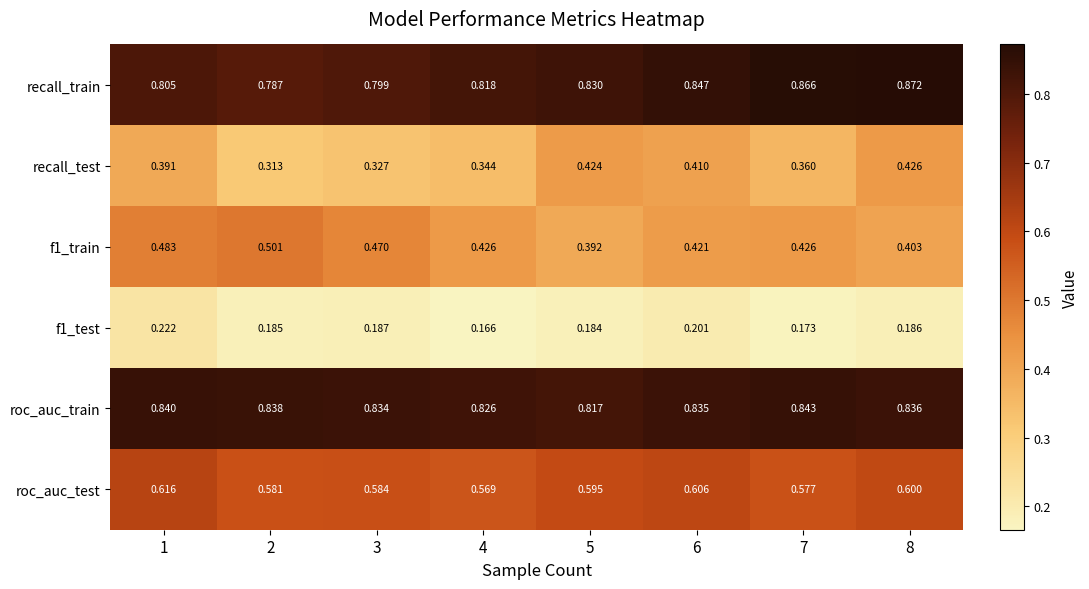

Is the value of recall_train at 4 greater than the value of roc_auc_train at 6?

No